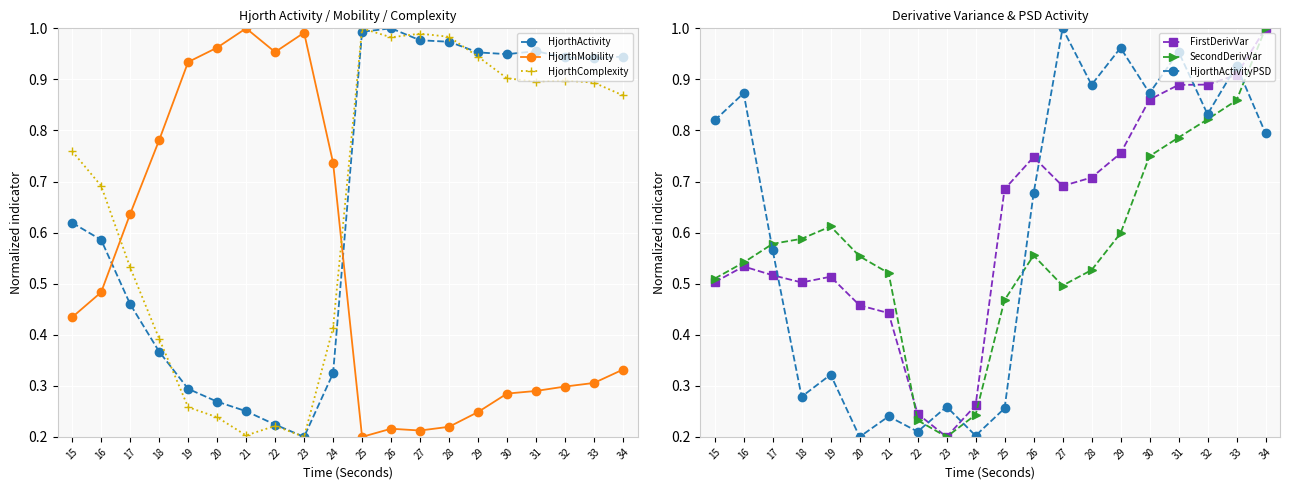

True or false: HjorthActivity and HjorthMobility cross at least once.

True